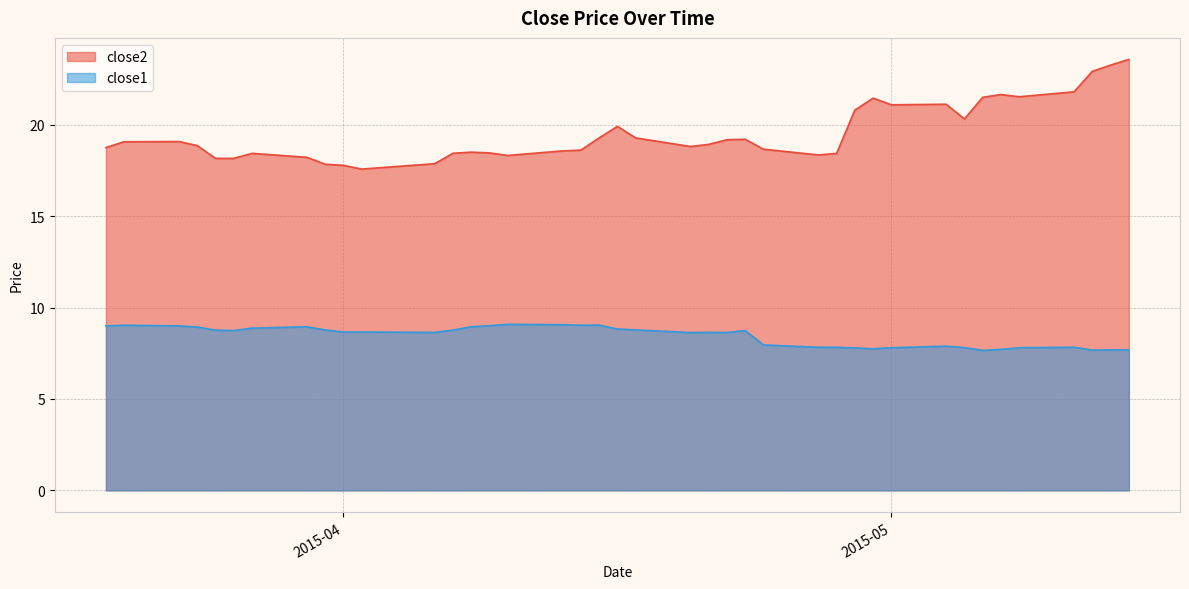

Which series has the largest range (max minus min)?

close2